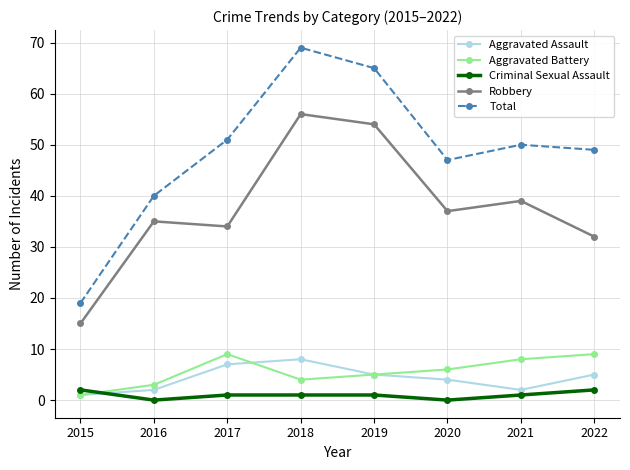

At which label does Robbery reach its minimum?

2015